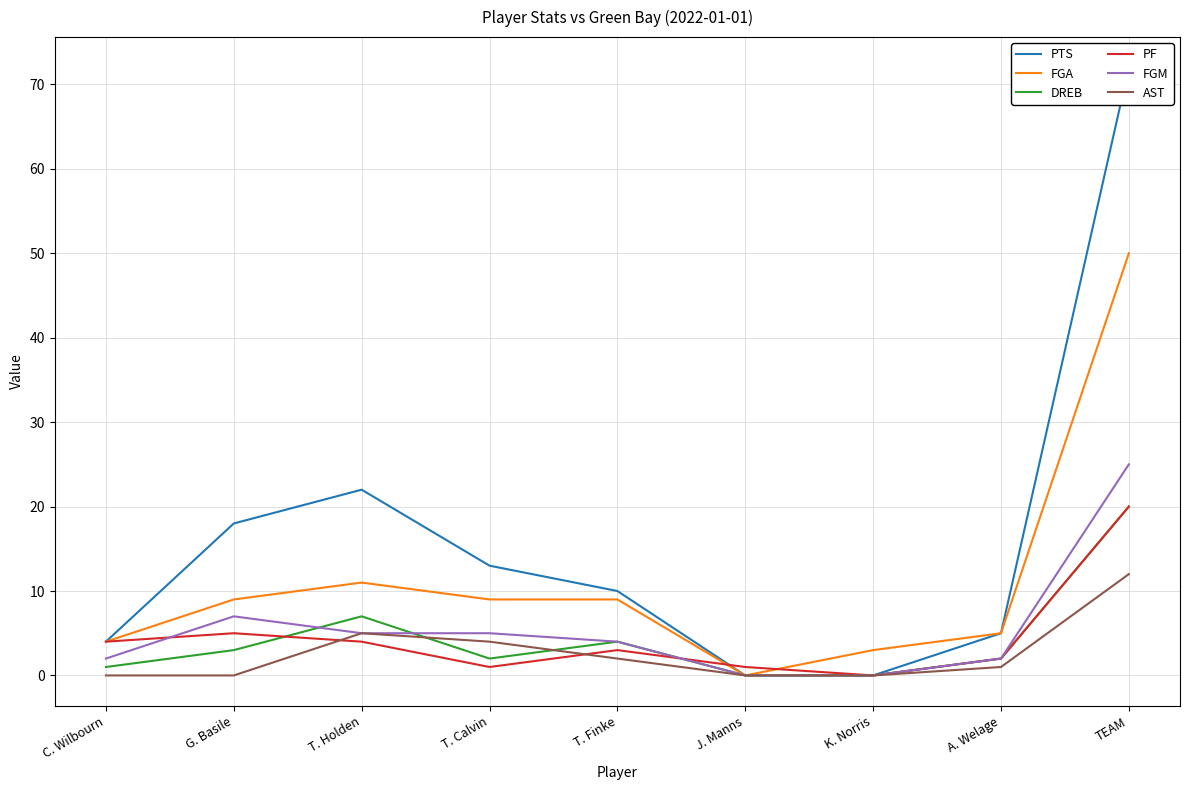

At A. Welage, list the series in order from largest to smallest.

PTS, FGA, DREB, PF, FGM, AST